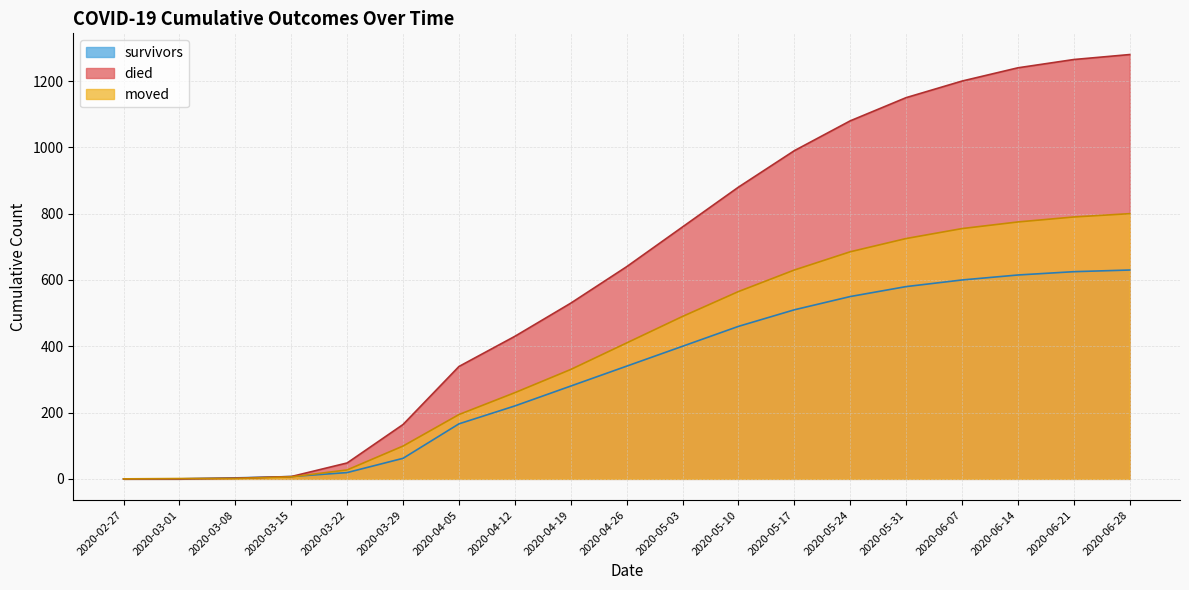

Reading right to left, extract all data points from this chart.

survivors: 630	625	615	600	580	550	510	460	400	340	280	220	166	62	19	7	3	0	0
died: 1280	1265	1240	1200	1150	1080	990	880	760	640	530	430	339	164	48	7	2	0	0
moved: 800	790	775	755	725	685	630	565	490	410	330	260	194	99	27	6	1	1	0